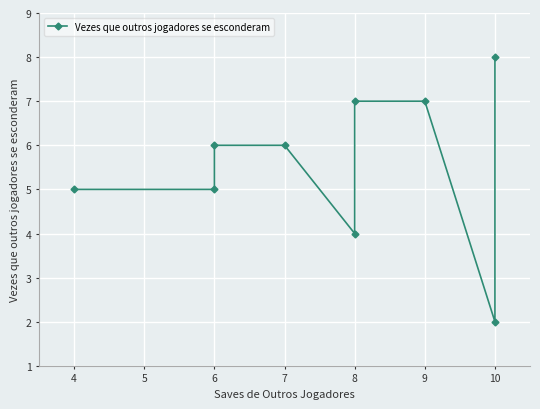

How many lines are shown in the chart?

1